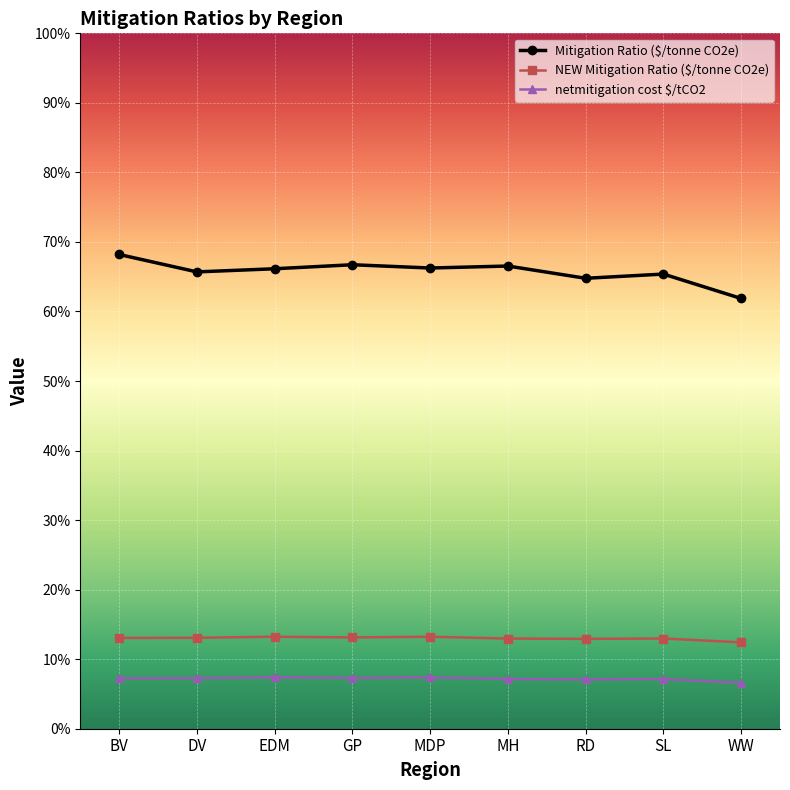

Is this an area chart (filled region under the line)?

No